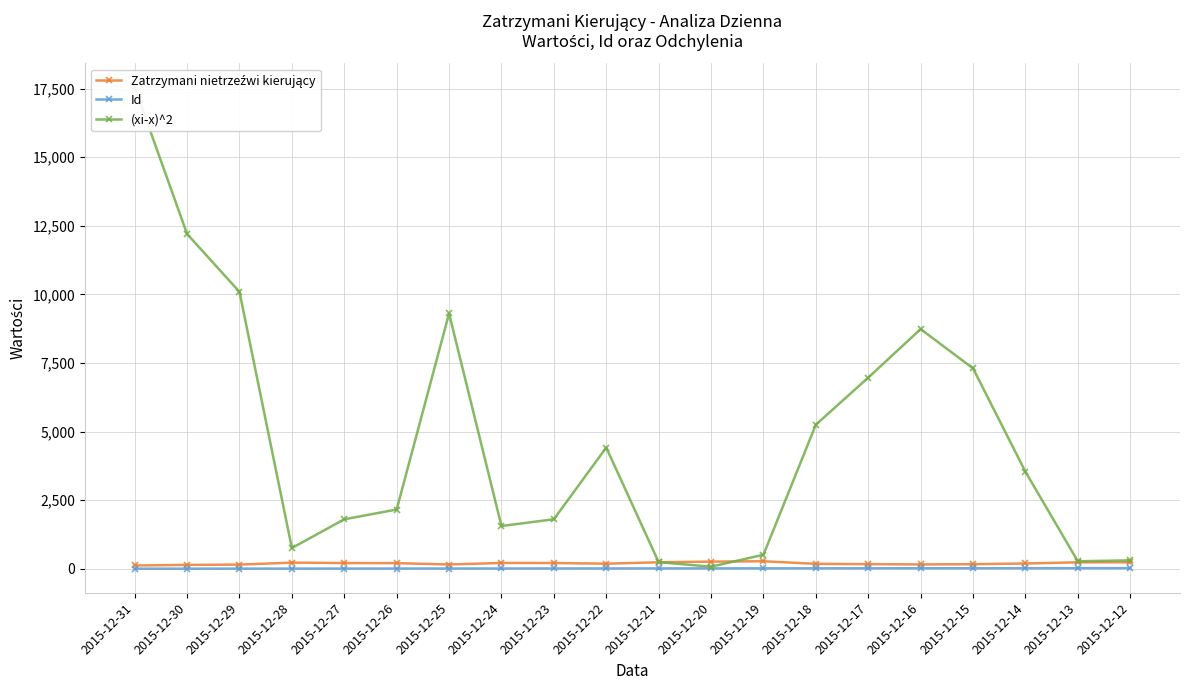

Reading right to left, list all the values displayed in this chart.

Zatrzymani nietrzeźwi kierujący: 2015-12-12=232.0	2015-12-13=233.0	2015-12-14=190.0	2015-12-15=164.0	2015-12-16=156.0	2015-12-17=166.0	2015-12-18=177.0	2015-12-19=272.0	2015-12-20=258.0	2015-12-21=234.0	2015-12-22=183.0	2015-12-23=207.0	2015-12-24=210.0	2015-12-25=153.0	2015-12-26=203.0	2015-12-27=207.0	2015-12-28=222.0	2015-12-29=149.0	2015-12-30=139.0	2015-12-31=117.0
Id: 2015-12-12=20.0	2015-12-13=19.0	2015-12-14=18.0	2015-12-15=17.0	2015-12-16=16.0	2015-12-17=15.0	2015-12-18=14.0	2015-12-19=13.0	2015-12-20=12.0	2015-12-21=11.0	2015-12-22=10.0	2015-12-23=9.0	2015-12-24=8.0	2015-12-25=7.0	2015-12-26=6.0	2015-12-27=5.0	2015-12-28=4.0	2015-12-29=3.0	2015-12-30=2.0	2015-12-31=1.0
(xi-x)^2: 2015-12-12=304.3	2015-12-13=270.4	2015-12-14=3533.8	2015-12-15=7300.9	2015-12-16=8732.0	2015-12-17=6963.1	2015-12-18=5248.3	2015-12-19=508.7	2015-12-20=73.2	2015-12-21=238.6	2015-12-22=4415.0	2015-12-23=1801.6	2015-12-24=1555.9	2015-12-25=9301.7	2015-12-26=2157.2	2015-12-27=1801.6	2015-12-28=753.2	2015-12-29=10089.3	2015-12-30=12198.2	2015-12-31=17541.8